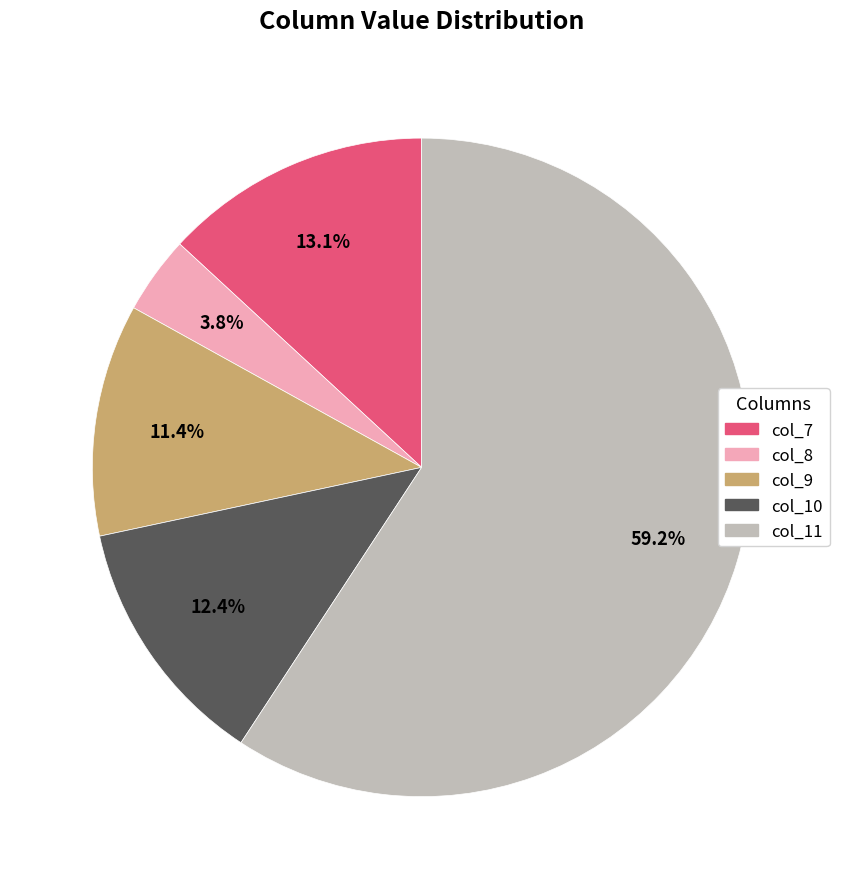

Approximately how many times larger is the value at col_11 compared to col_7?

4.5